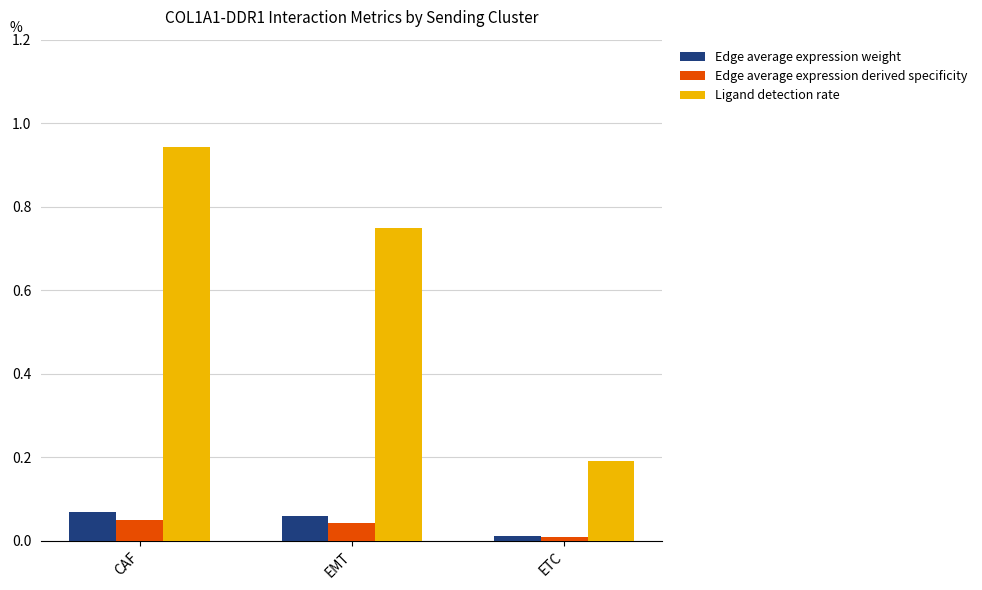

What is the label of the 3rd bar from the right?

CAF